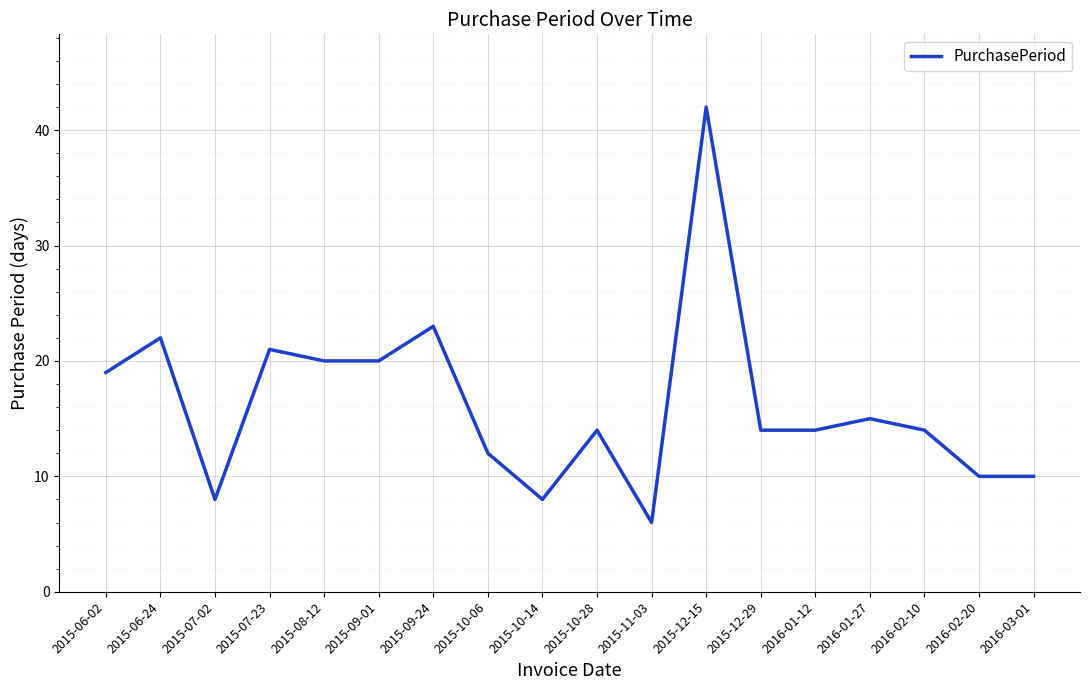

Which category has the highest value across all series?

2015-12-15